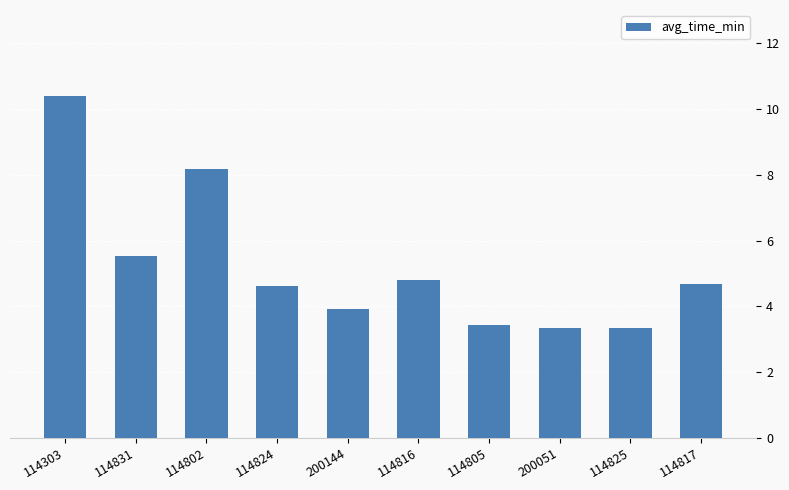

What is the change in value from 114824 to 114816?

+0.2